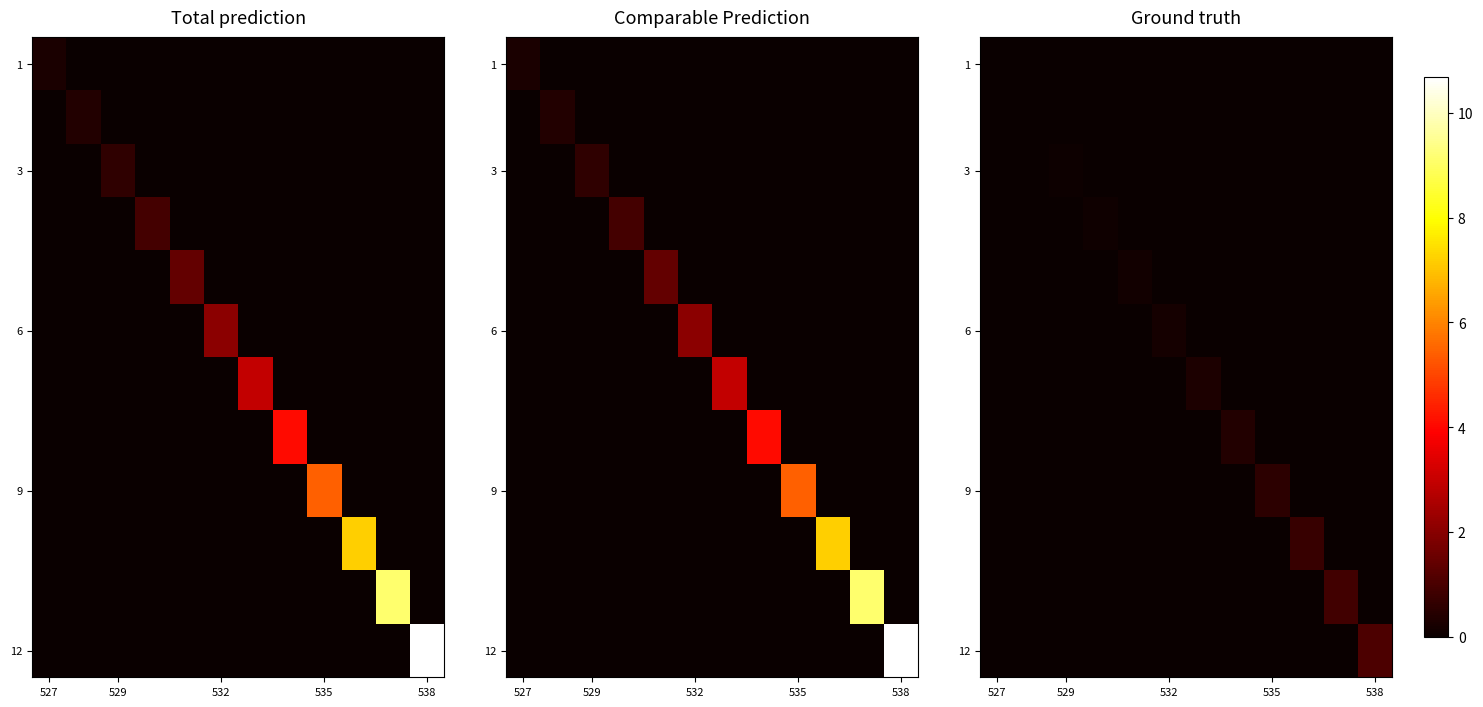

What is the difference between the maximum and minimum values in the 3 series?

0.1